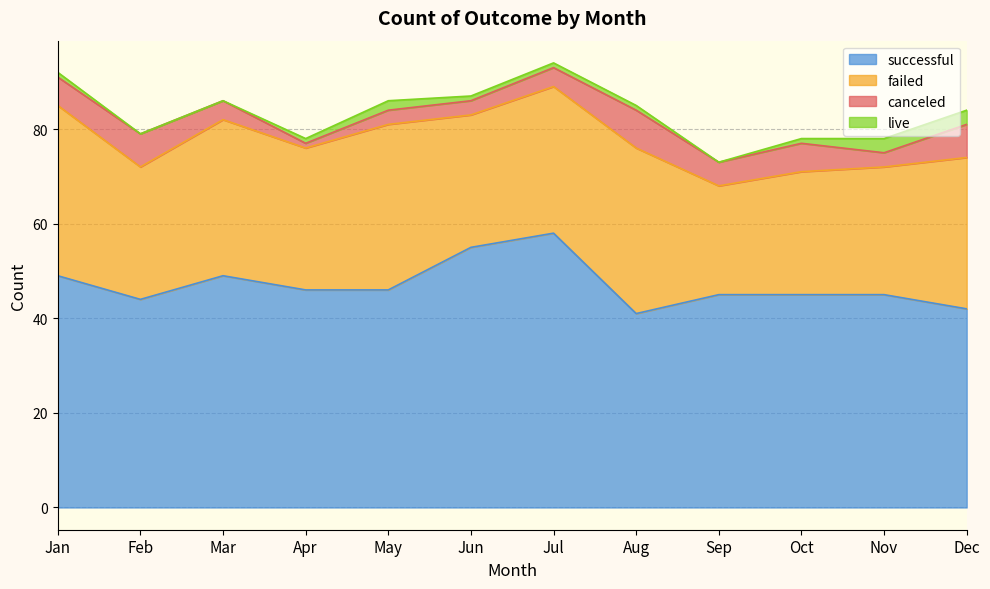

Where is live nearest to the value 1?

Jan